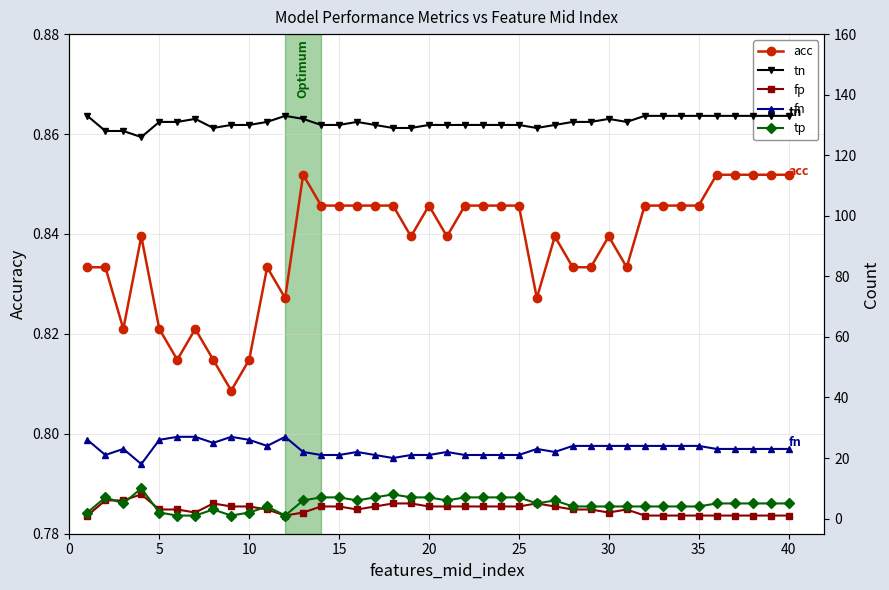

True or false: acc has more than 1 points higher than both neighbors.

True